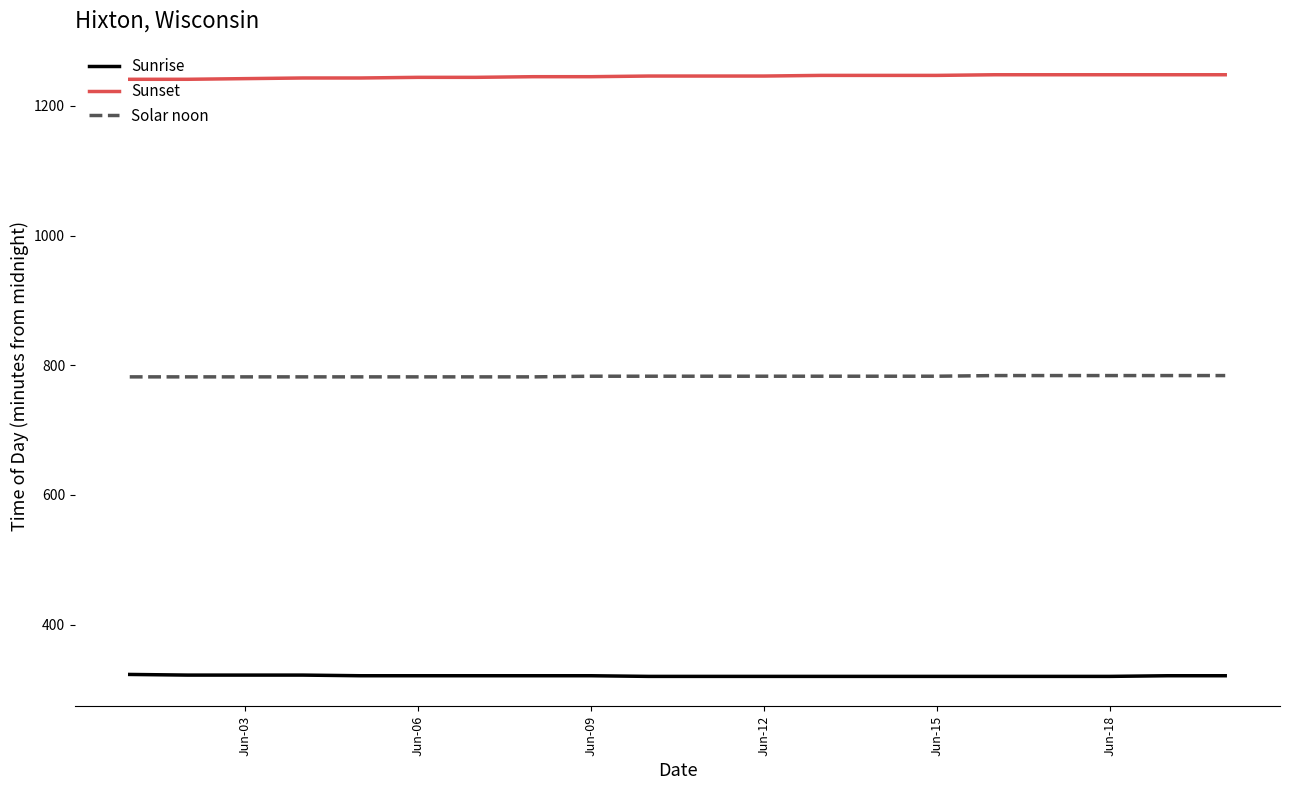

Count the number of categories in the chart.

20